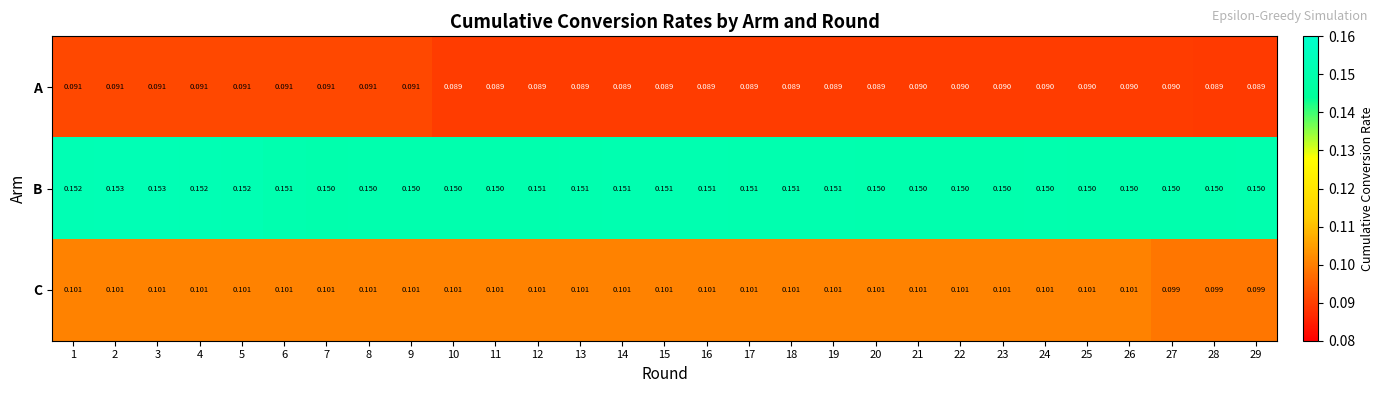

Between 18 and 20, which series saw the biggest shift?

B